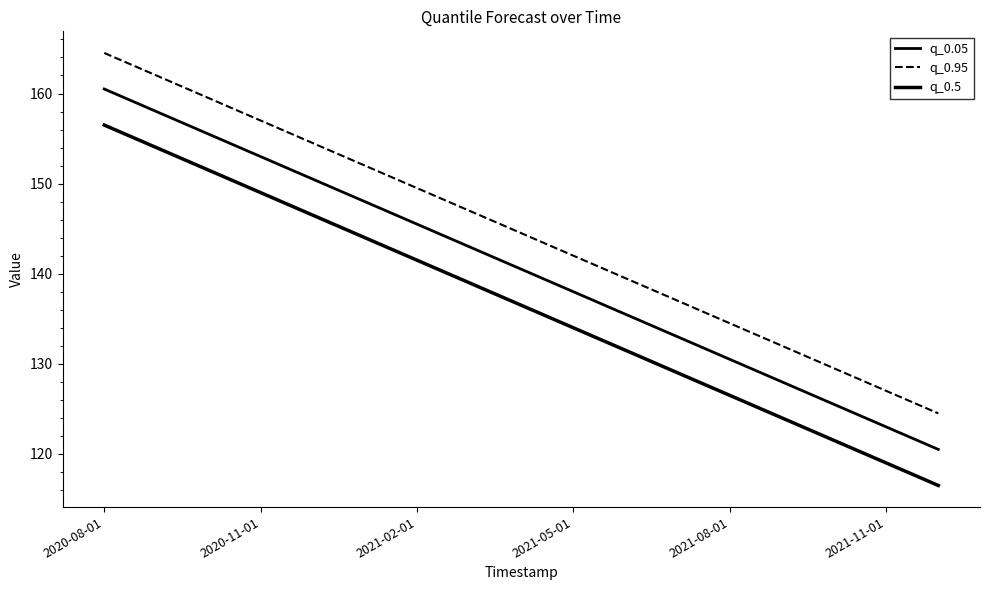

At which category is the sum across all series the highest?

2020-08-01